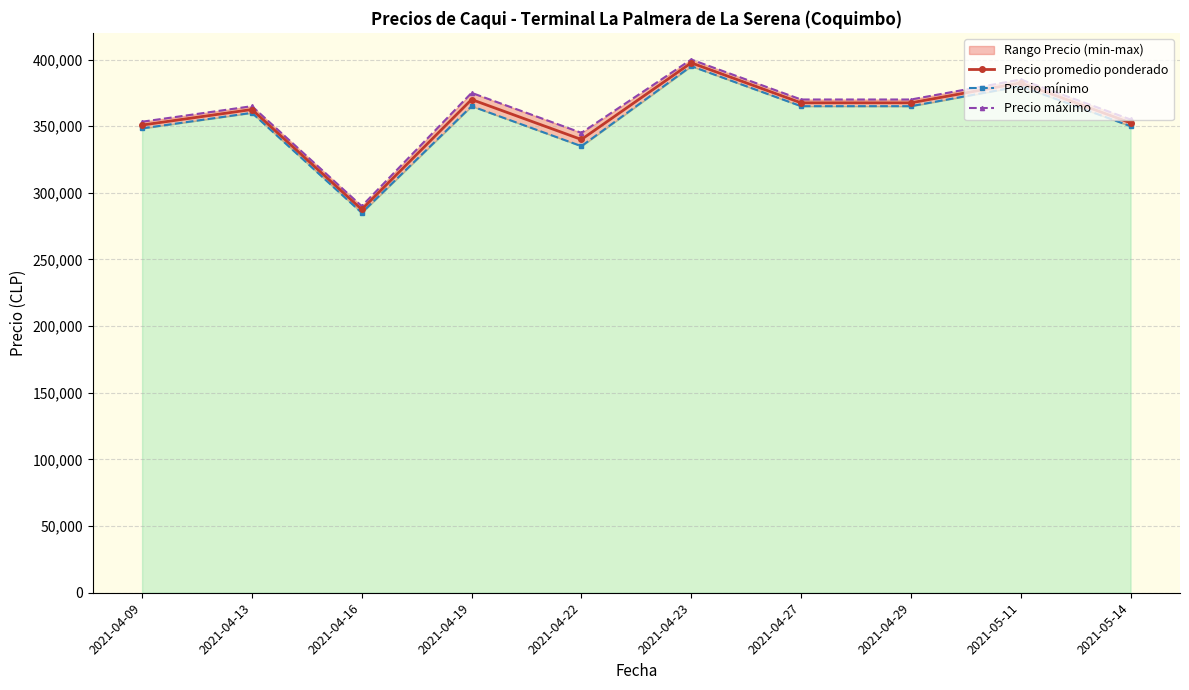

List the series in order of their peak value, lowest first.

Precio mínimo, Precio promedio ponderado, Precio máximo